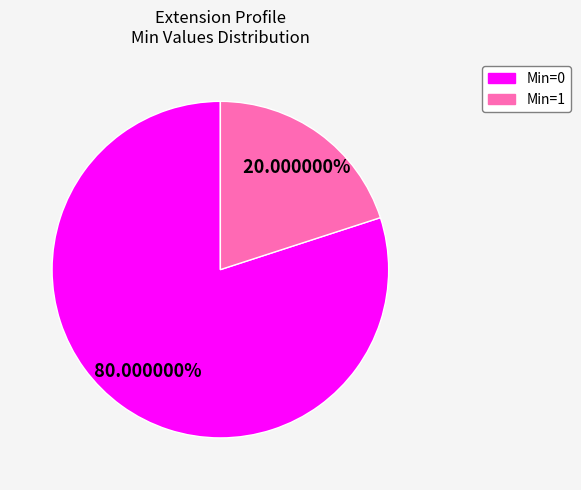

Does any single category account for the majority?

Yes